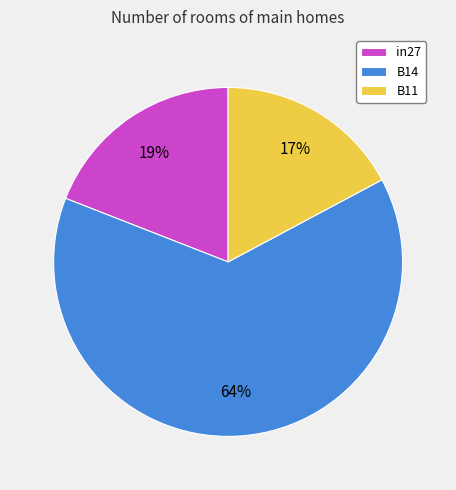

Does in27 account for over 50% of the chart?

No